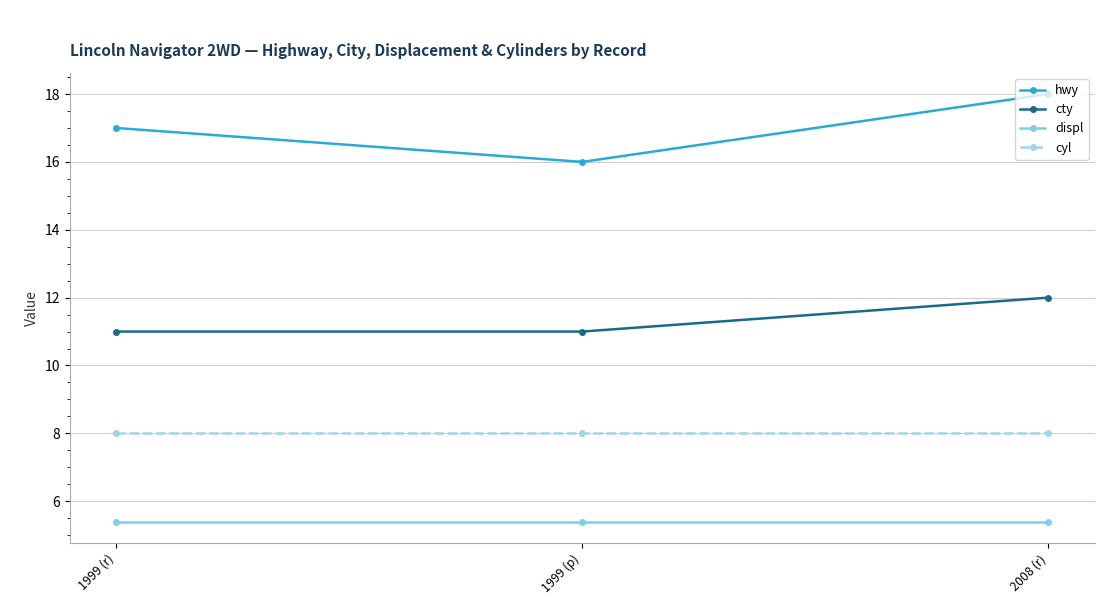

List the series in order of their overall mean, highest first.

hwy, cty, cyl, displ